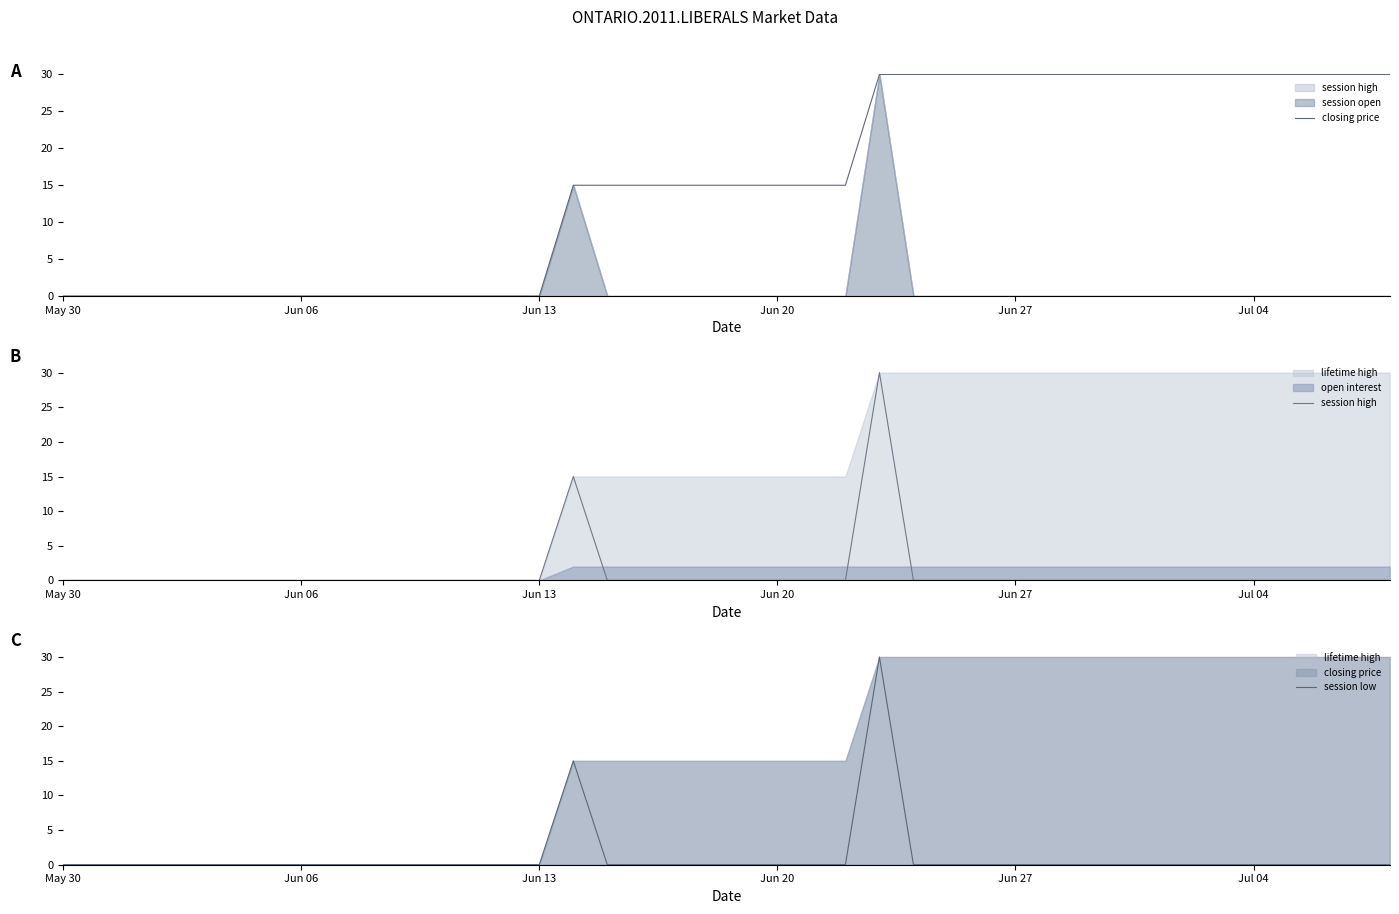

At Jun 13, list the series in order from largest to smallest.

closing price, session high, session low